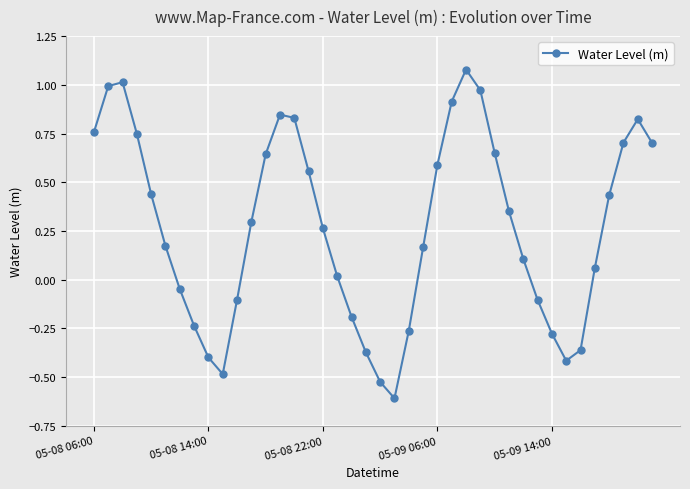

What is the smallest value displayed?

-0.6